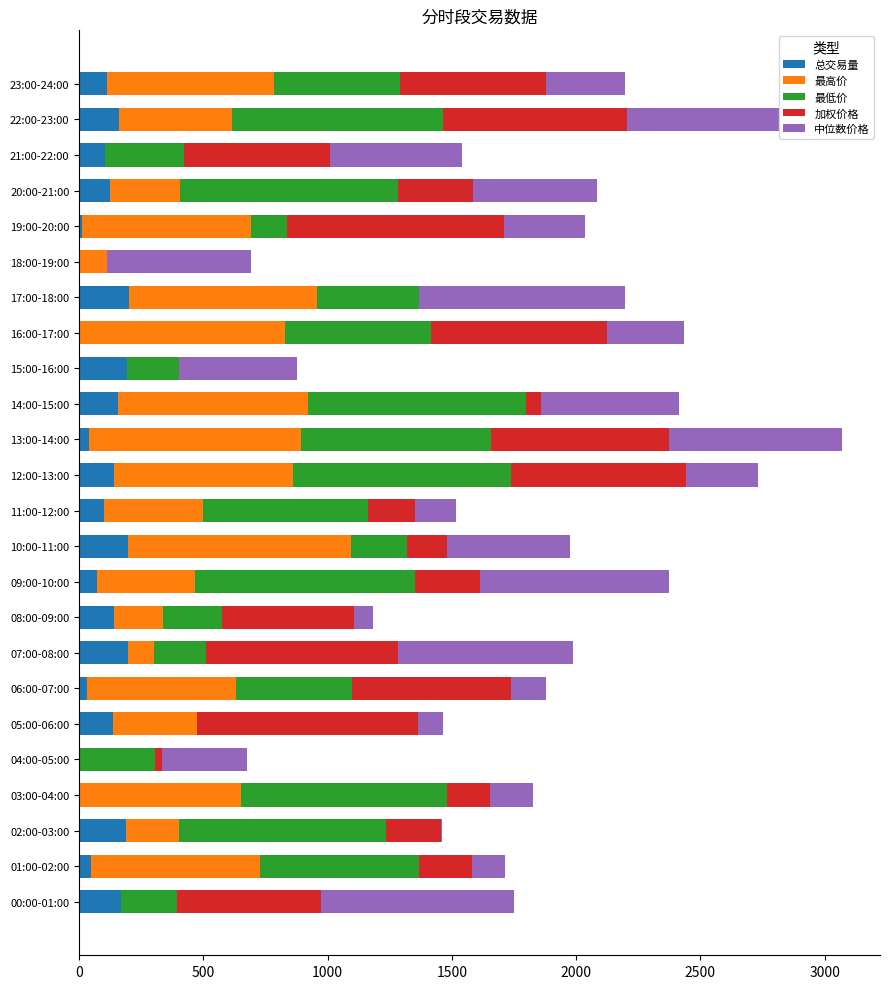

What is the sum of all 总交易量 values?

2511.9